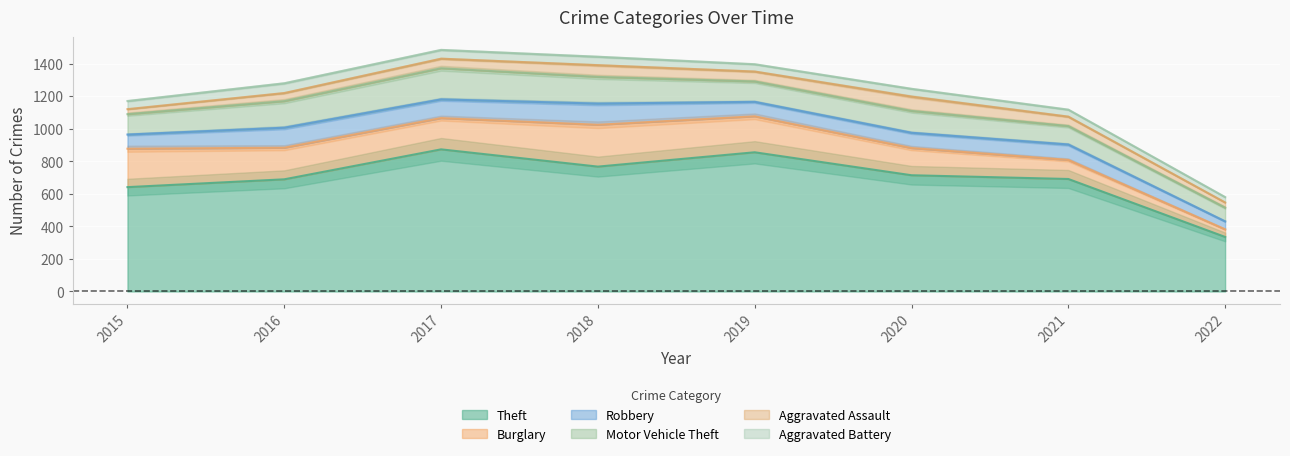

True or false: Robbery has a value of 56 at 2015.

False